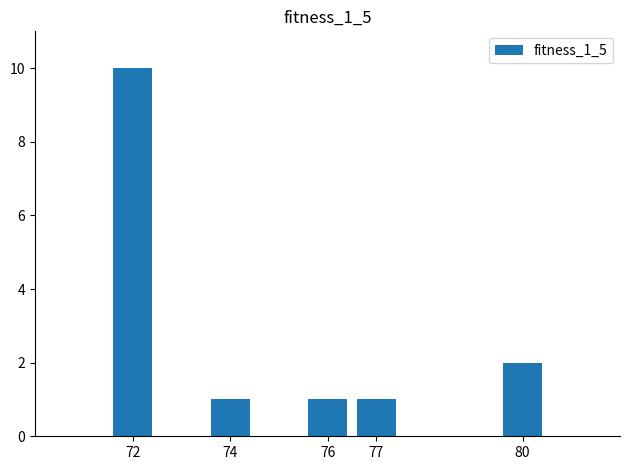

How many series are shown in this chart?

1